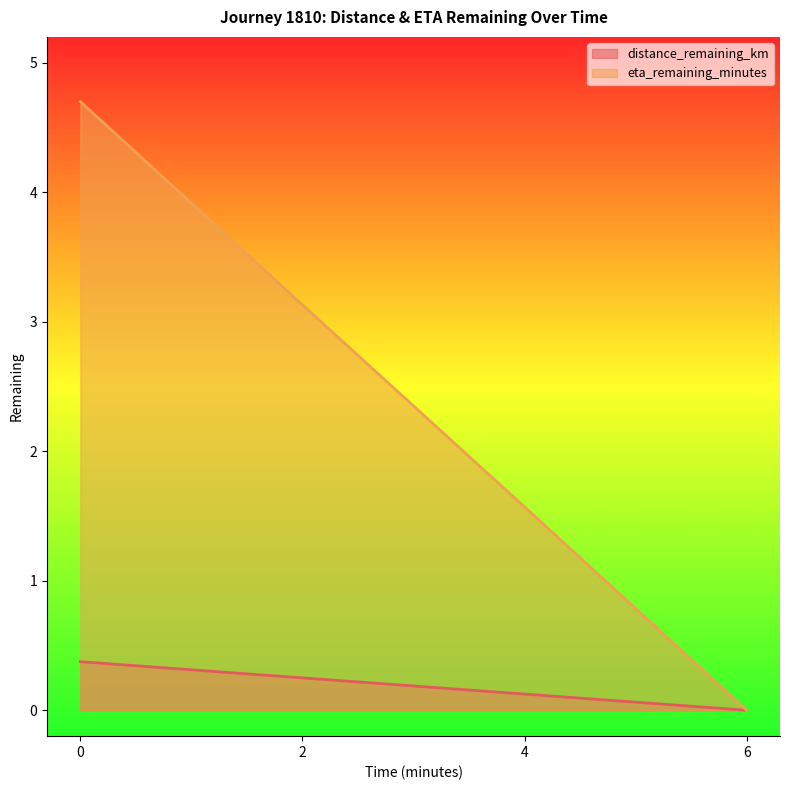

At how many categories does at least one series exceed 0?

3